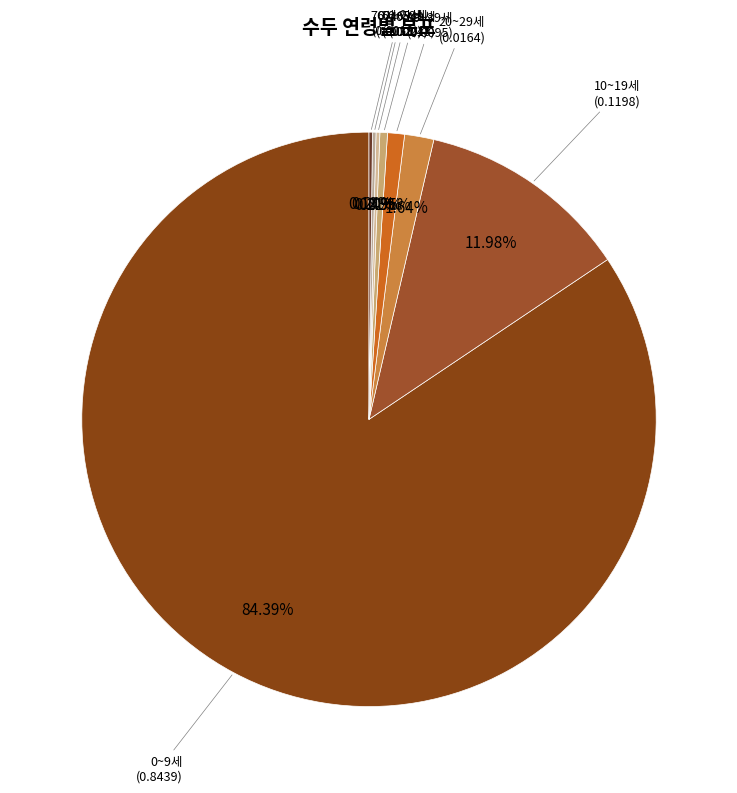

What percentage do 10~19세 and 0~9세 together represent?

96.4%